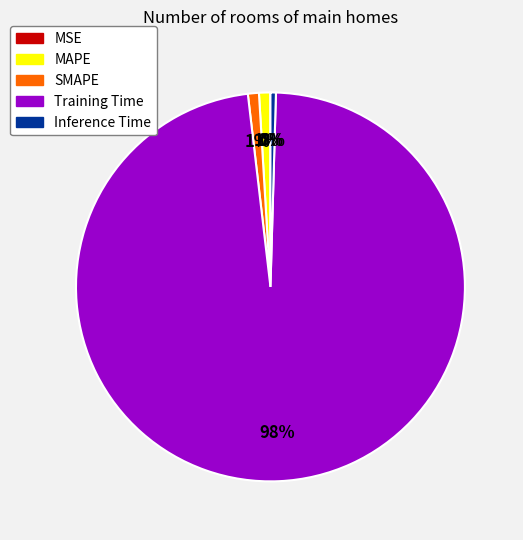

Which has a higher value, Training Time or Inference Time?

Training Time